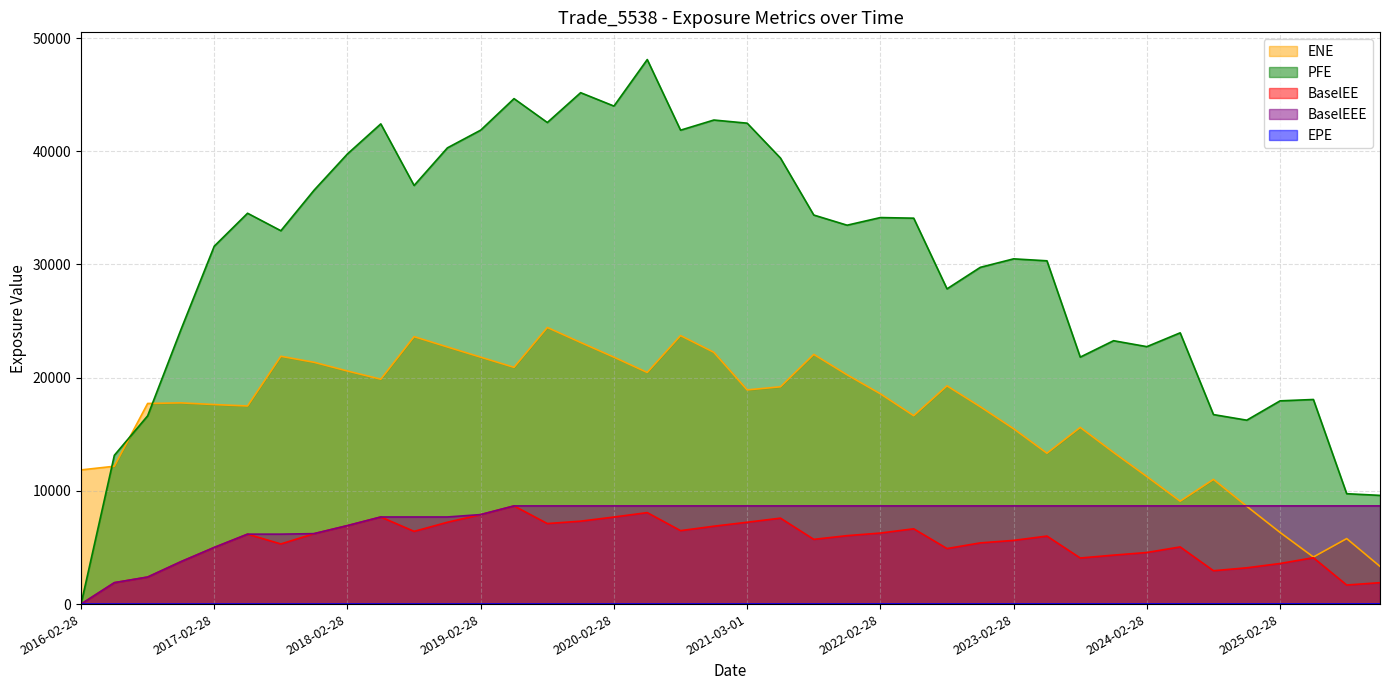

Reading left to right, list all the values displayed in this chart.

EPE: 0.0	0.3	0.5	0.7	1.0	1.2	1.5	1.7	2.0	2.2	2.5	2.7	3.0	3.2	3.5	3.8	4.0	4.2	4.5	4.8	5.0	5.2	5.5	5.8	6.0	6.3	6.5	6.7	7.0	7.2	7.5	7.7	8.0	8.2	8.5	8.8	9.0	9.2	9.5	9.7
ENE: 11853.2	12176.5	17721.7	17774.6	17626.1	17501.2	21889.8	21355.9	20586.7	19865.8	23624.6	22711.4	21809.6	20914.2	24434.2	23109.8	21809.8	20460.6	23716.2	22239.6	18920.3	19195.3	22057.3	20252.0	18573.4	16640.4	19277.2	17430.6	15487.5	13326.2	15606.7	13397.5	11265.2	9090.0	11016.3	8638.0	6327.5	4158.5	5785.3	3329.9
PFE: 0.0	13142.5	16630.0	24251.7	31617.8	34526.5	32981.9	36573.9	39769.9	42421.0	36978.9	40302.3	41868.7	44651.8	42542.5	45176.2	43993.8	48102.6	41864.4	42760.5	42482.6	39400.5	34367.3	33470.5	34145.2	34090.9	27846.5	29748.0	30497.7	30325.0	21817.5	23266.4	22742.6	23962.9	16740.9	16245.7	17953.7	18073.8	9750.7	9602.9
BaselEE: 0.0	1892.5	2388.9	3747.9	5005.3	6178.6	5311.1	6225.4	6935.1	7695.9	6424.3	7228.4	7907.4	8673.4	7114.0	7324.9	7691.1	8080.5	6488.9	6880.2	7230.1	7592.1	5718.5	6045.4	6275.6	6651.4	4905.8	5406.7	5626.1	6008.5	4071.0	4325.1	4556.5	5050.9	2947.8	3205.5	3586.1	4095.4	1684.6	1893.1
BaselEEE: 0.0	1892.5	2388.9	3747.9	5005.3	6178.6	6178.6	6225.4	6935.1	7695.9	7695.9	7695.9	7907.4	8673.4	8673.4	8673.4	8673.4	8673.4	8673.4	8673.4	8673.4	8673.4	8673.4	8673.4	8673.4	8673.4	8673.4	8673.4	8673.4	8673.4	8673.4	8673.4	8673.4	8673.4	8673.4	8673.4	8673.4	8673.4	8673.4	8673.4